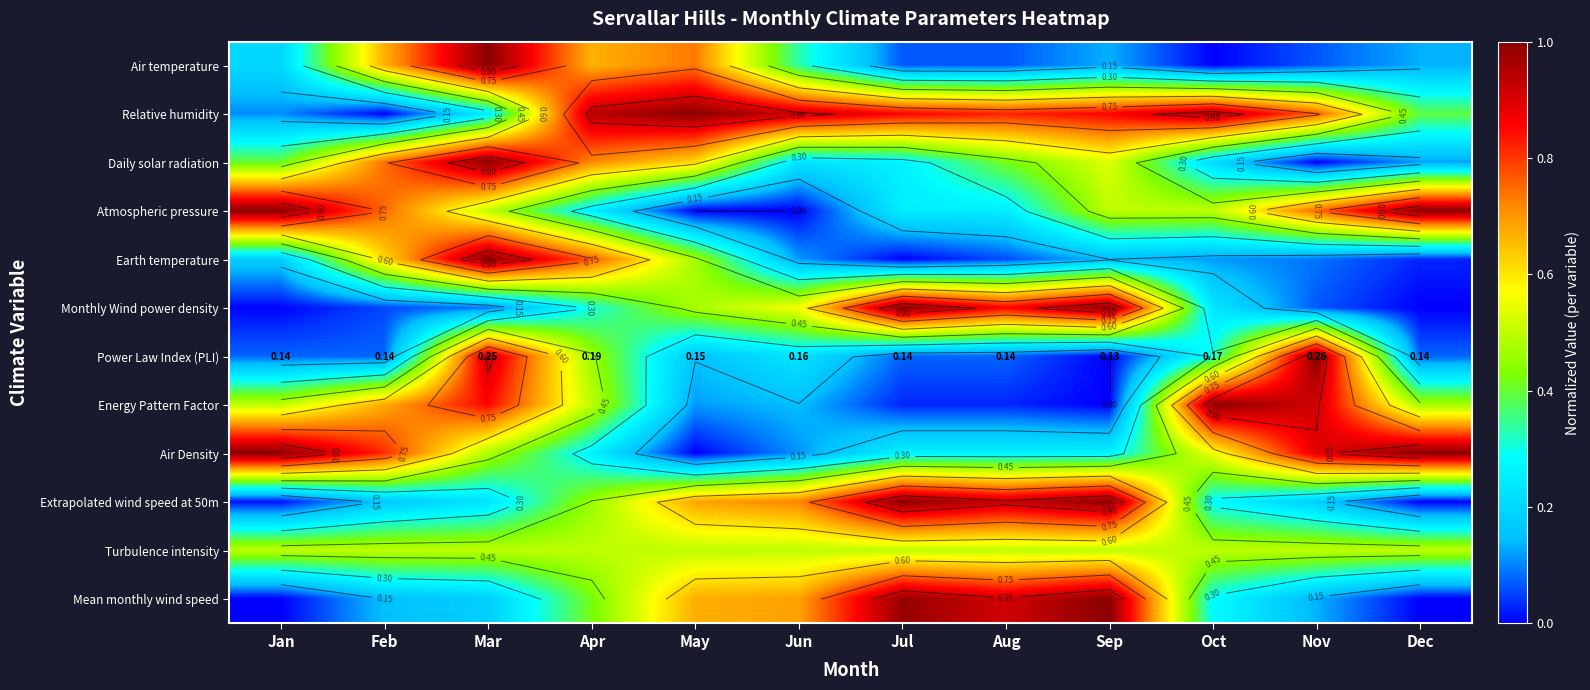

The Monthly Wind power density series shows 0.3 at Apr. True or false?

True